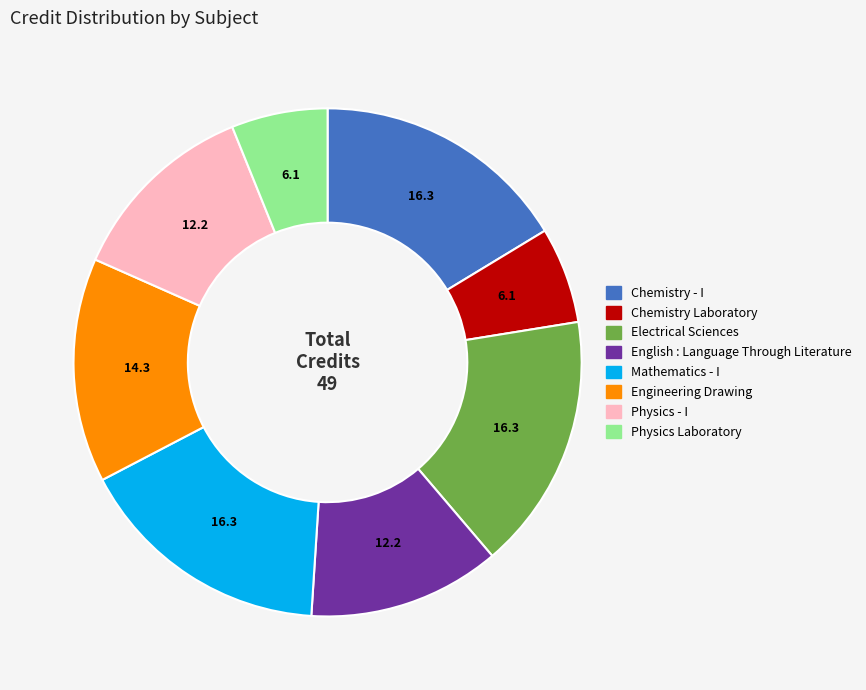

Is it true that Physics - I is 5% of the pie?

False